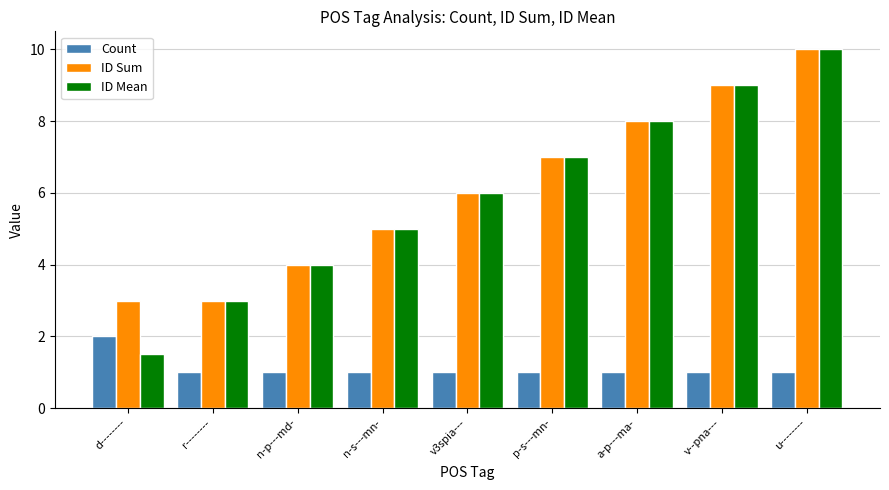

How many bars are there in total?

27